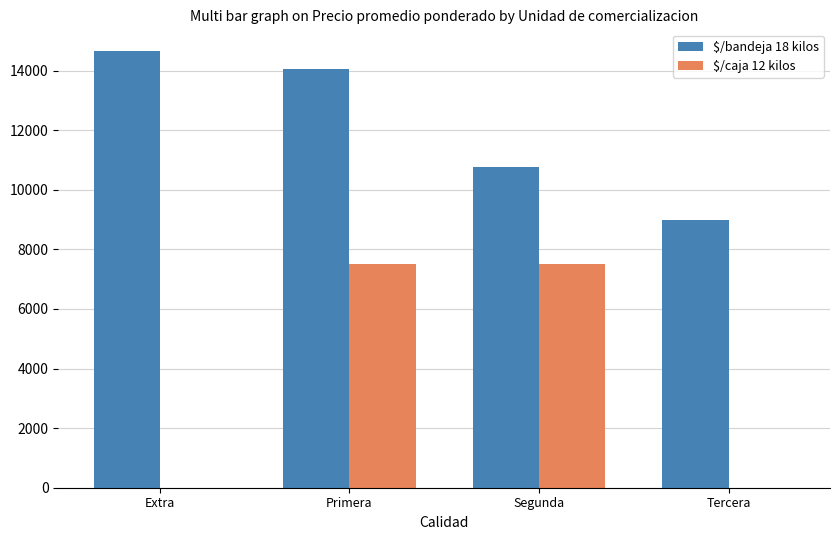

True or false: $/caja 12 kilos has a value of 0 at Extra.

True